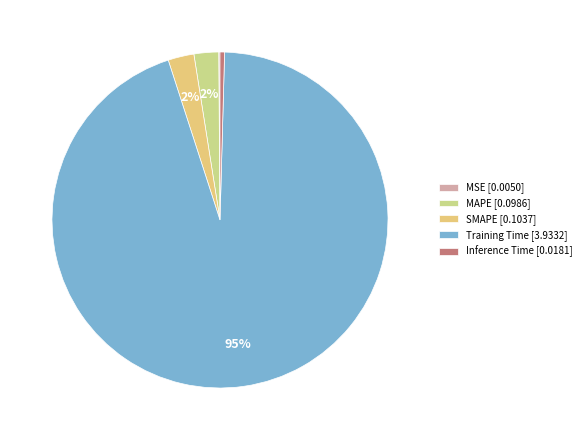

To the nearest percent, what percentage of the pie is SMAPE?

2%